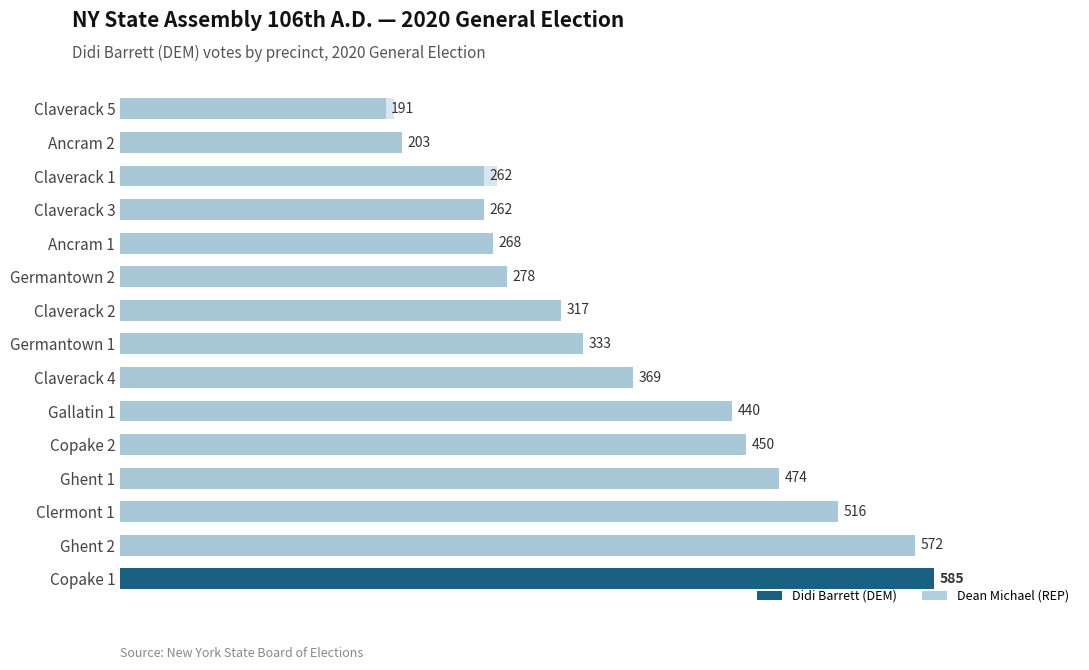

What value does the Didi Barrett (DEM) series have at Ancram 1?

268